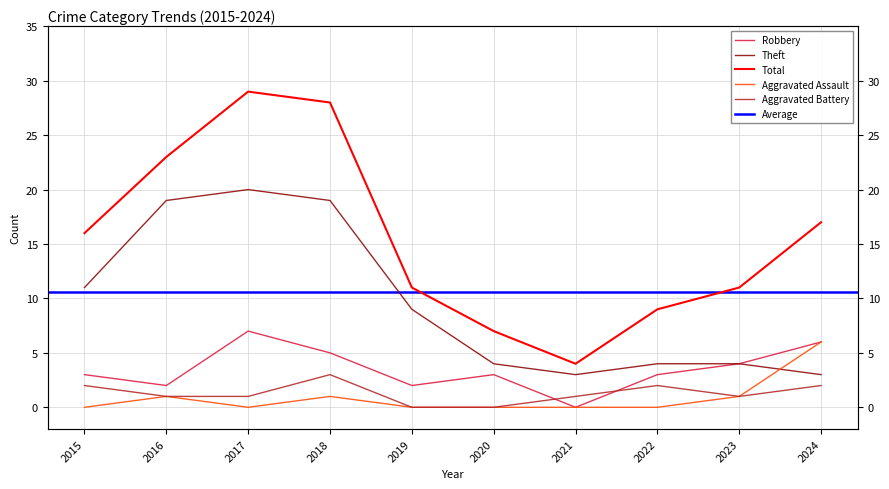

Where do Theft and Aggravated Assault first cross each other?

2023 and 2024